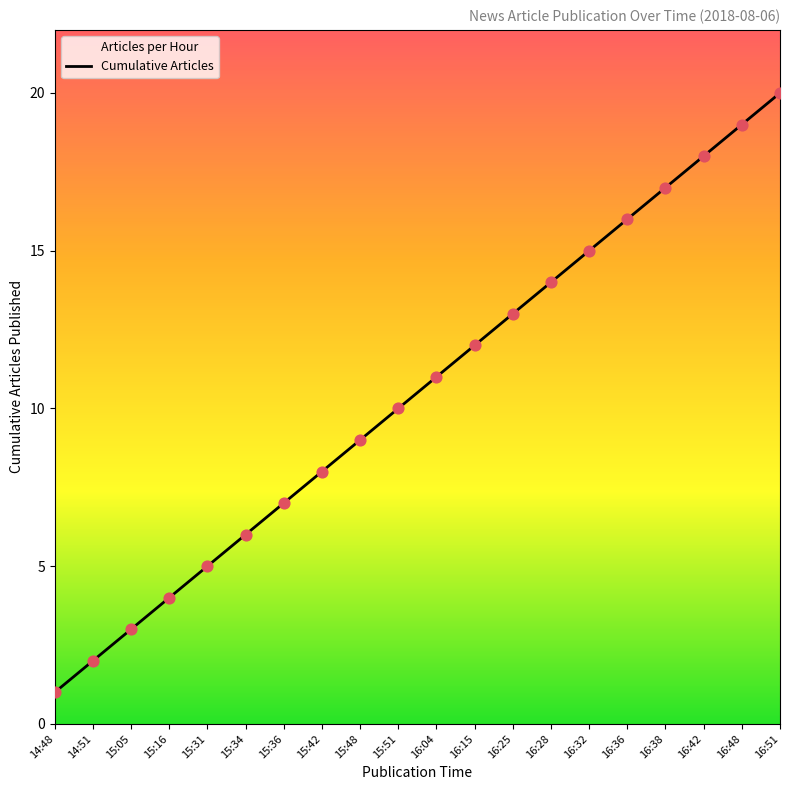

Between 16:25 and 15:51, which is larger?

16:25